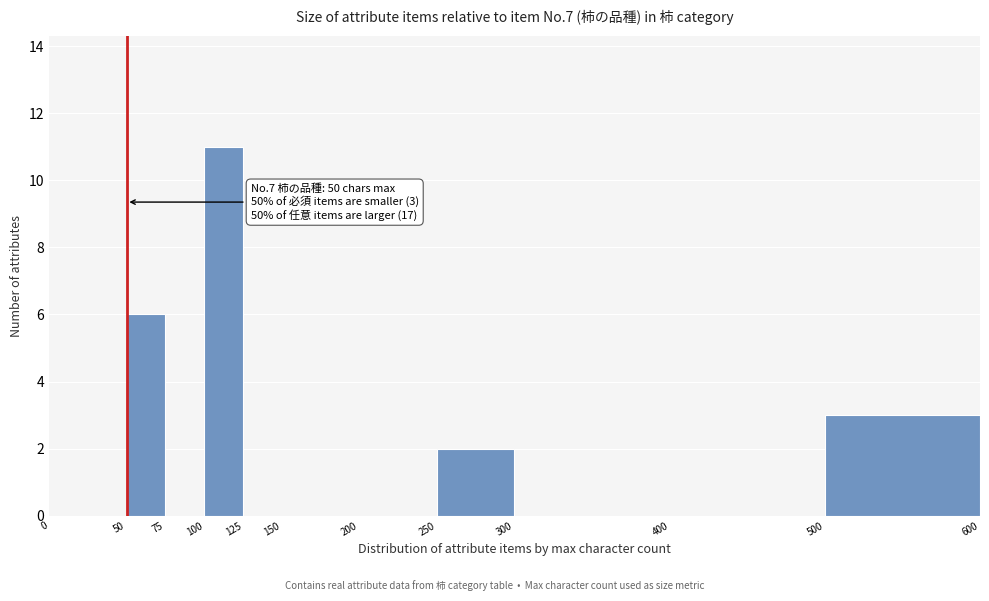

Which range on the x-axis has the tallest bar?

100 to 125